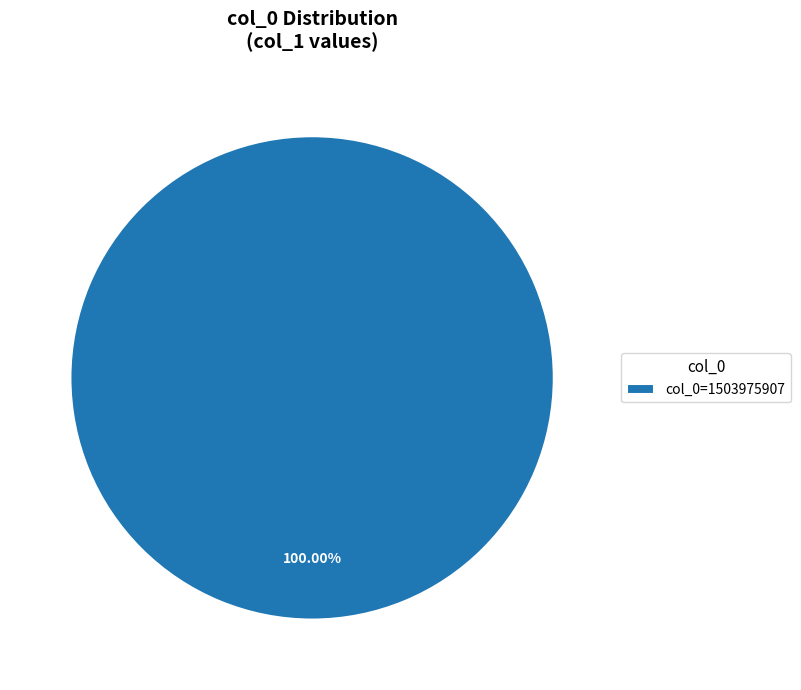

Is there any slice that represents more than half of the pie?

Yes